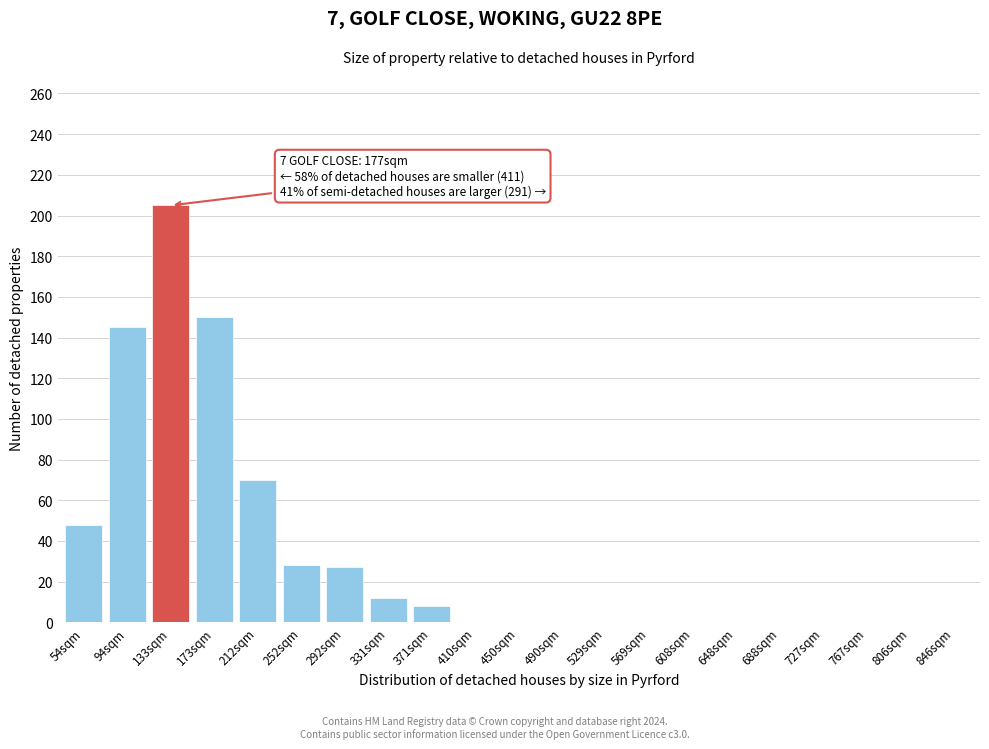

What is the sum of the values at 173sqm and 292sqm?

177